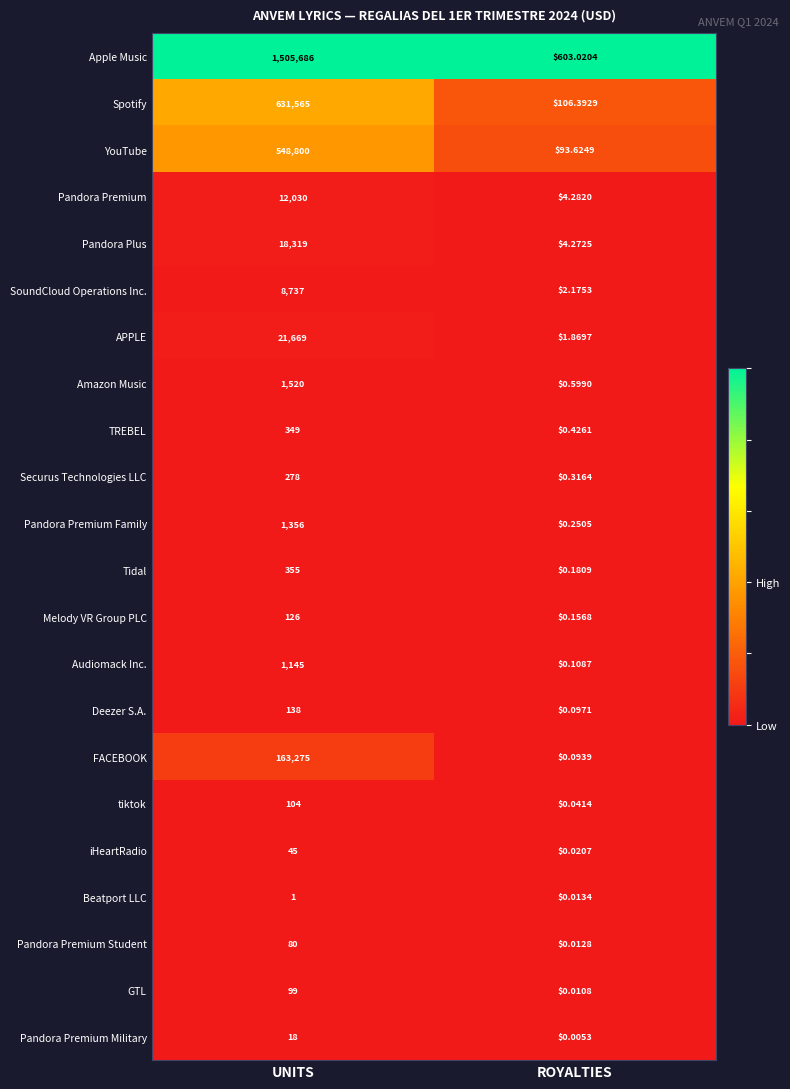

How many data points does each series have?

2